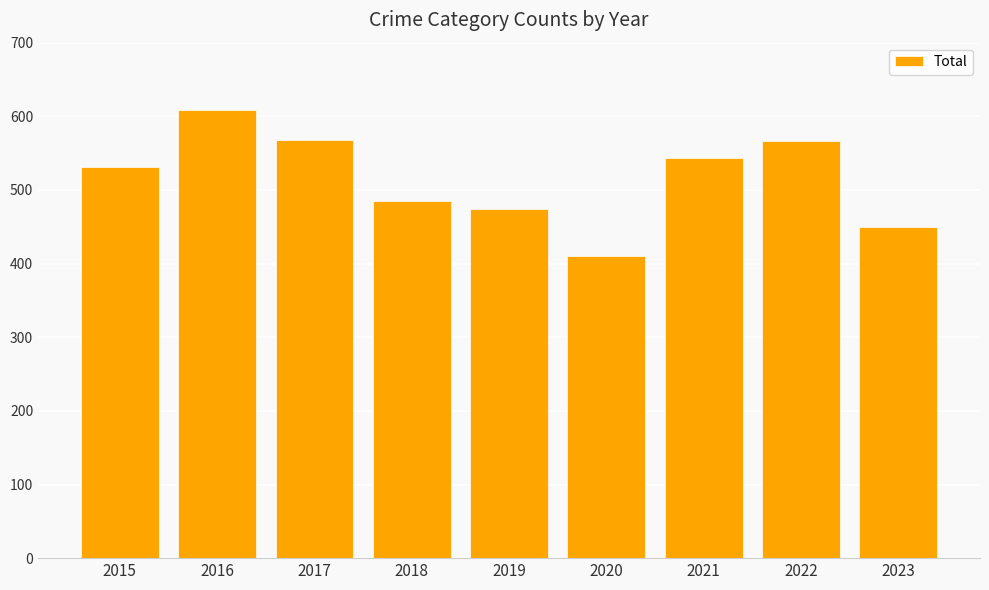

Approximately how many times larger is the value at 2021 compared to 2017?

1.0